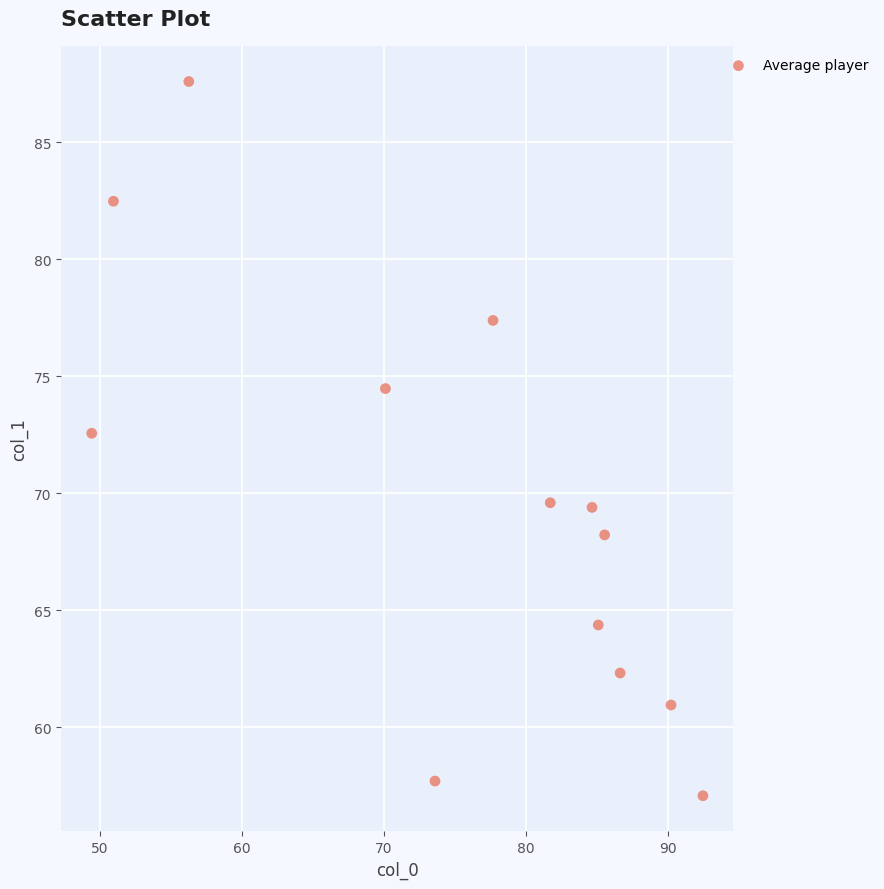

What Y value in the scatter plot is closest to 72?

72.6